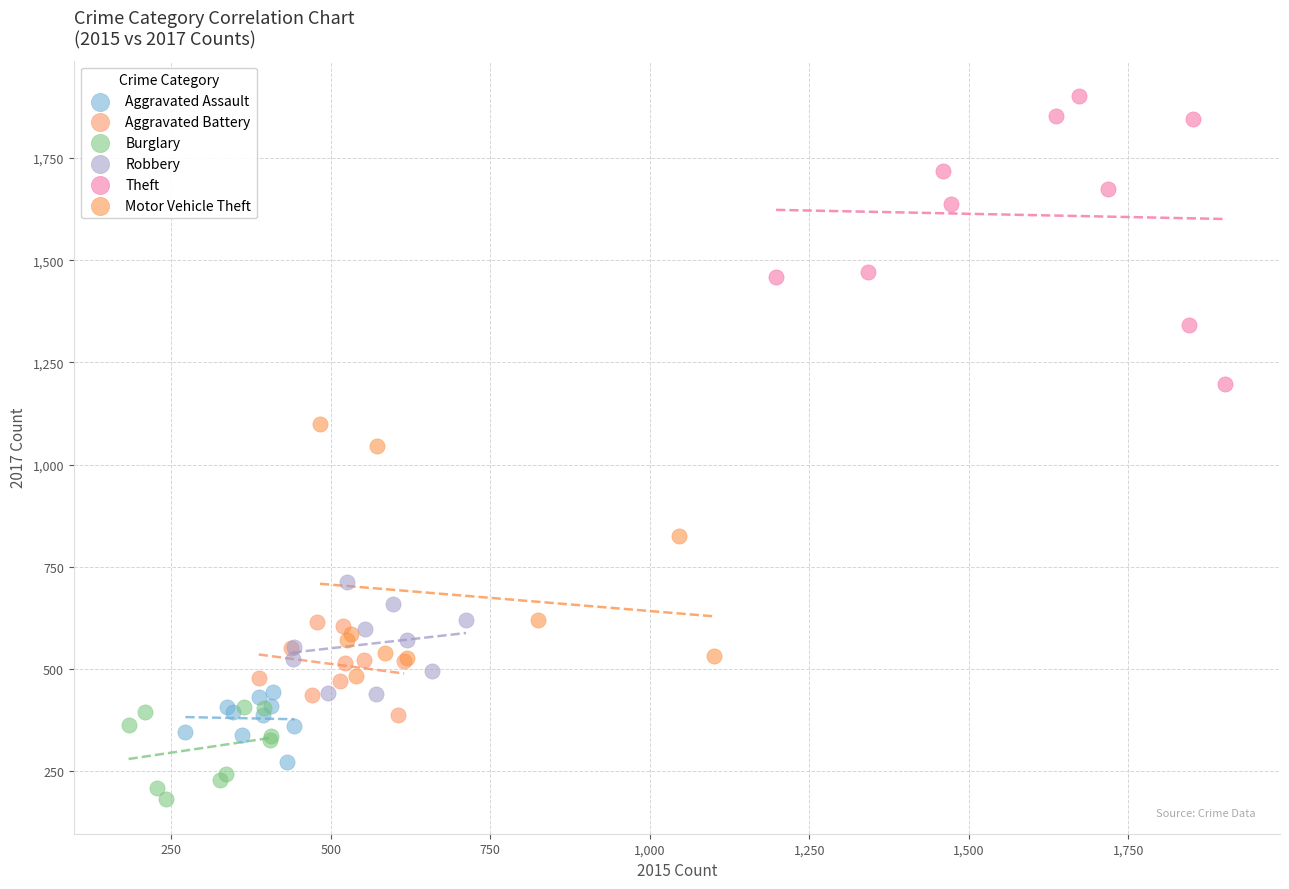

Which series contains the highest Y value?

Theft